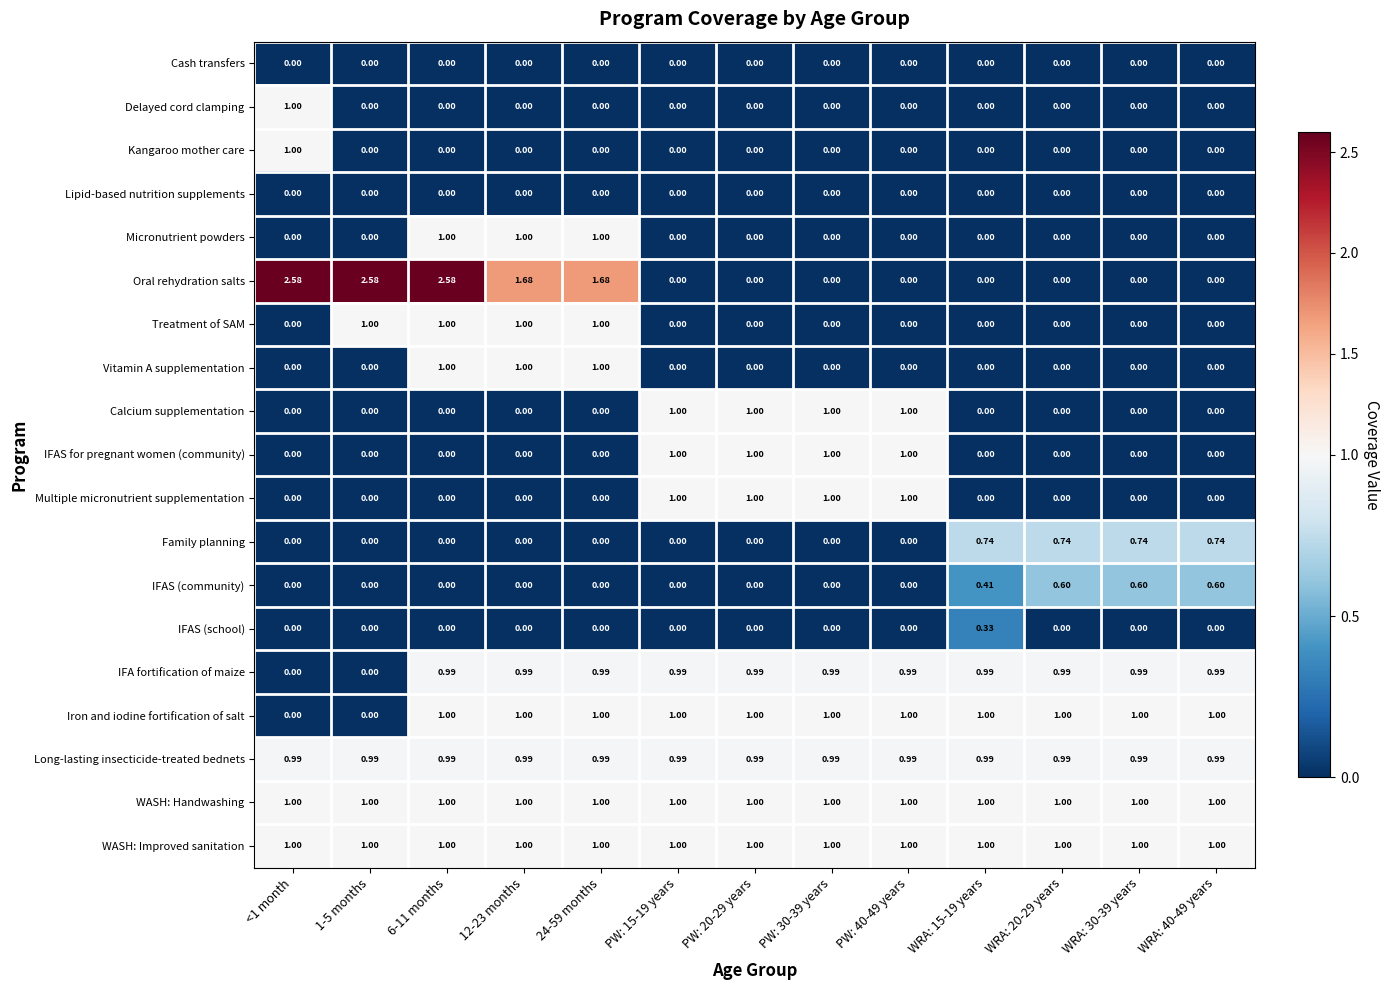

Between 12-23 months and WRA: 40-49 years, which series saw the biggest shift?

Oral rehydration salts